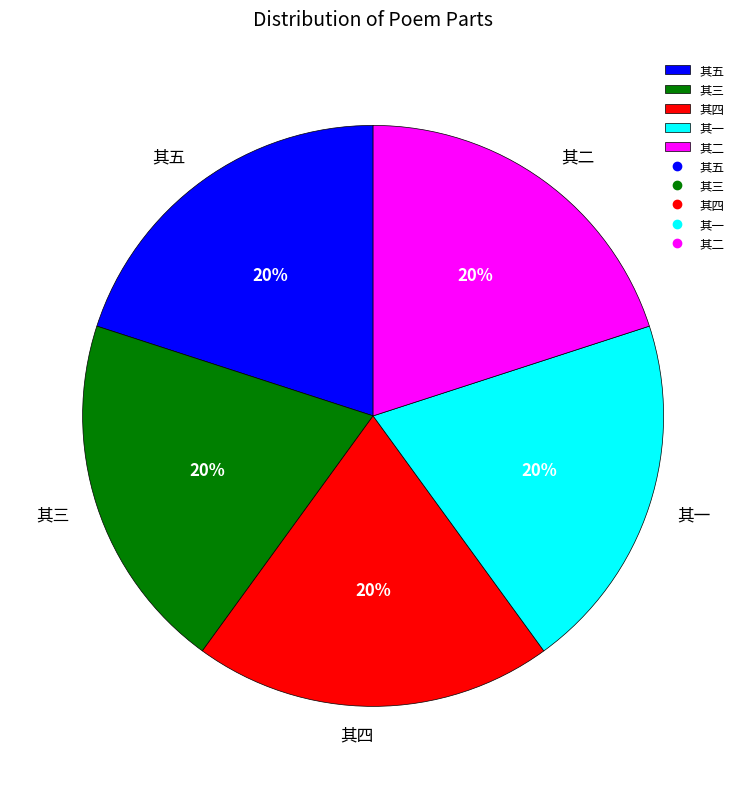

Does 其三 account for over 50% of the chart?

No